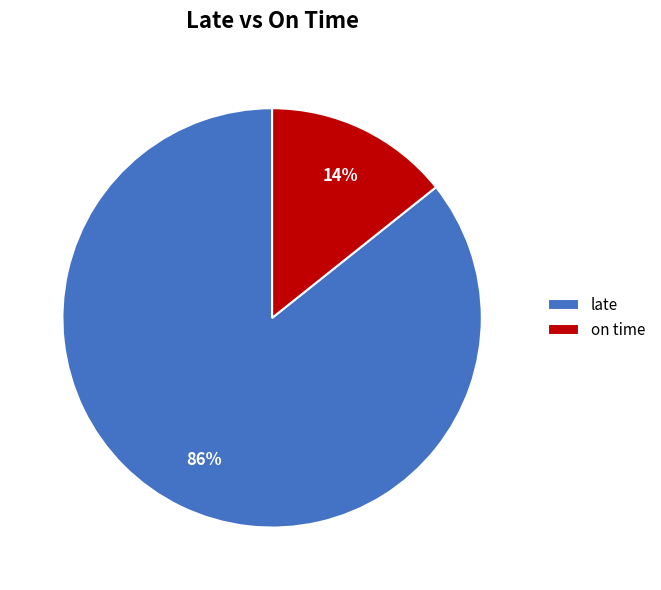

To the nearest percent, what portion does late represent?

86%